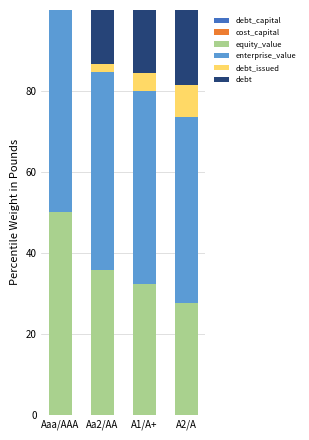

Are the bars horizontal?

No